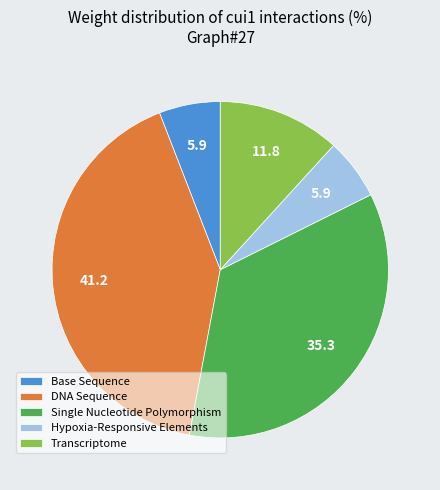

How many slices are in this pie chart?

5